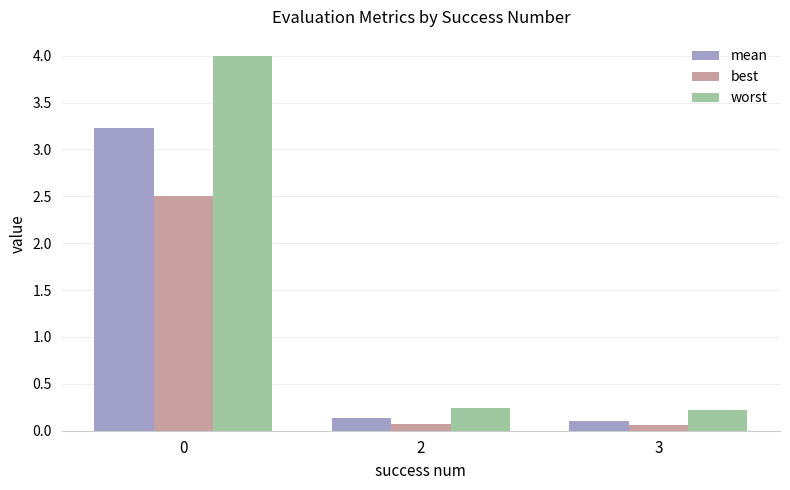

How many bars are there in each group?

3